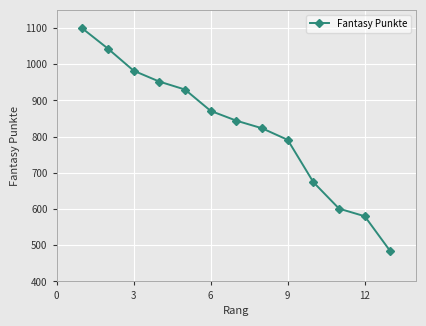

How many lines are shown in the chart?

1